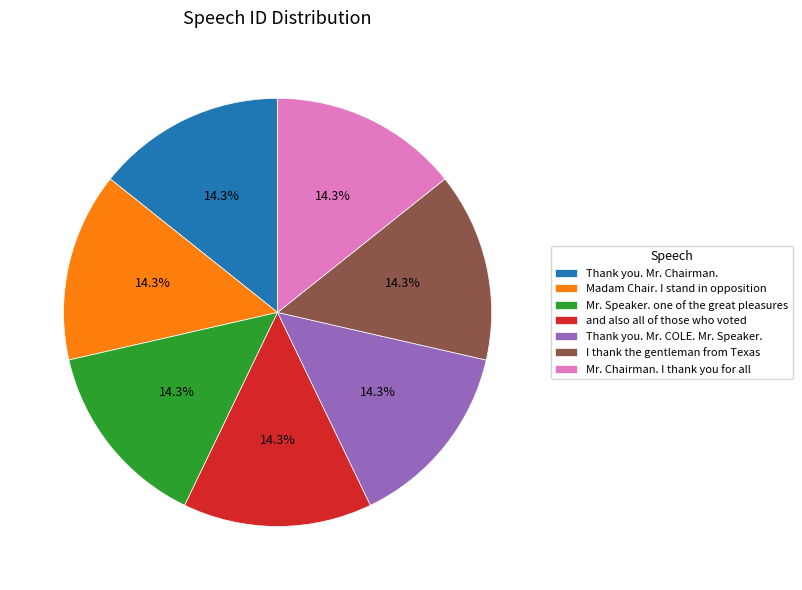

What is the ratio of the value at Madam Chair. I stand in opposition to the value at Mr. Chairman. I thank you for all?

1.0